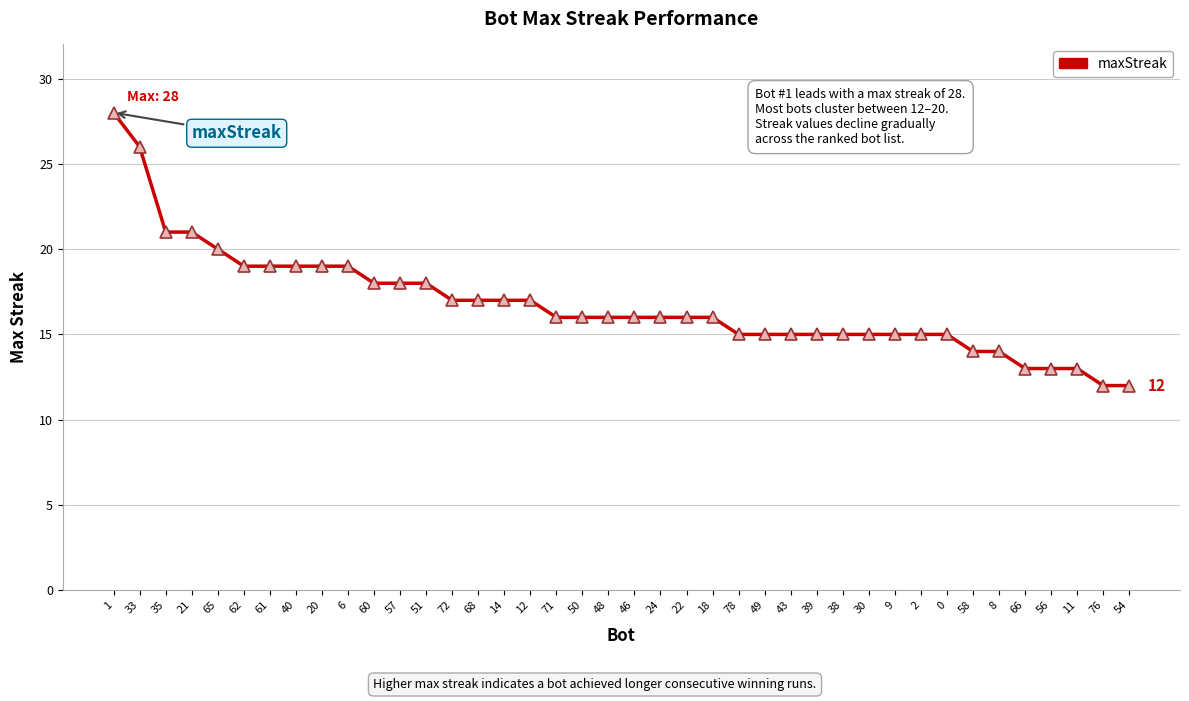

What position from the left is 40?

8